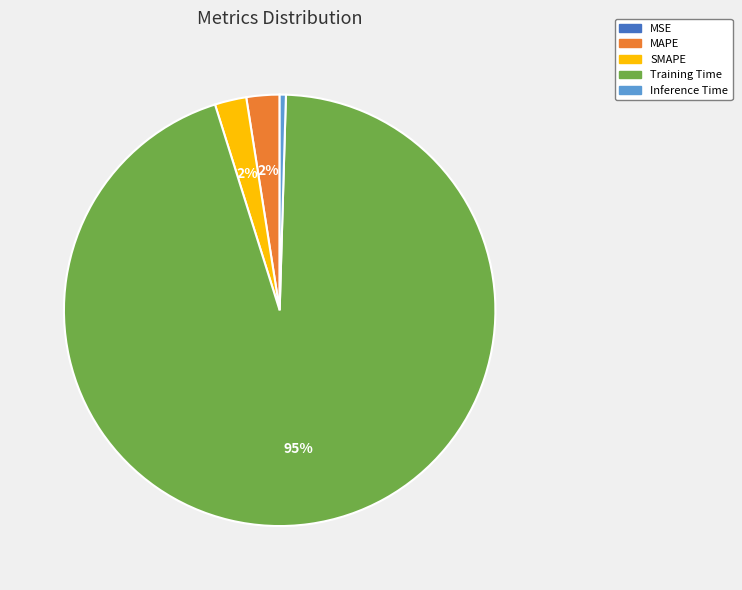

Is the sum of MAPE and Inference Time greater than half?

No